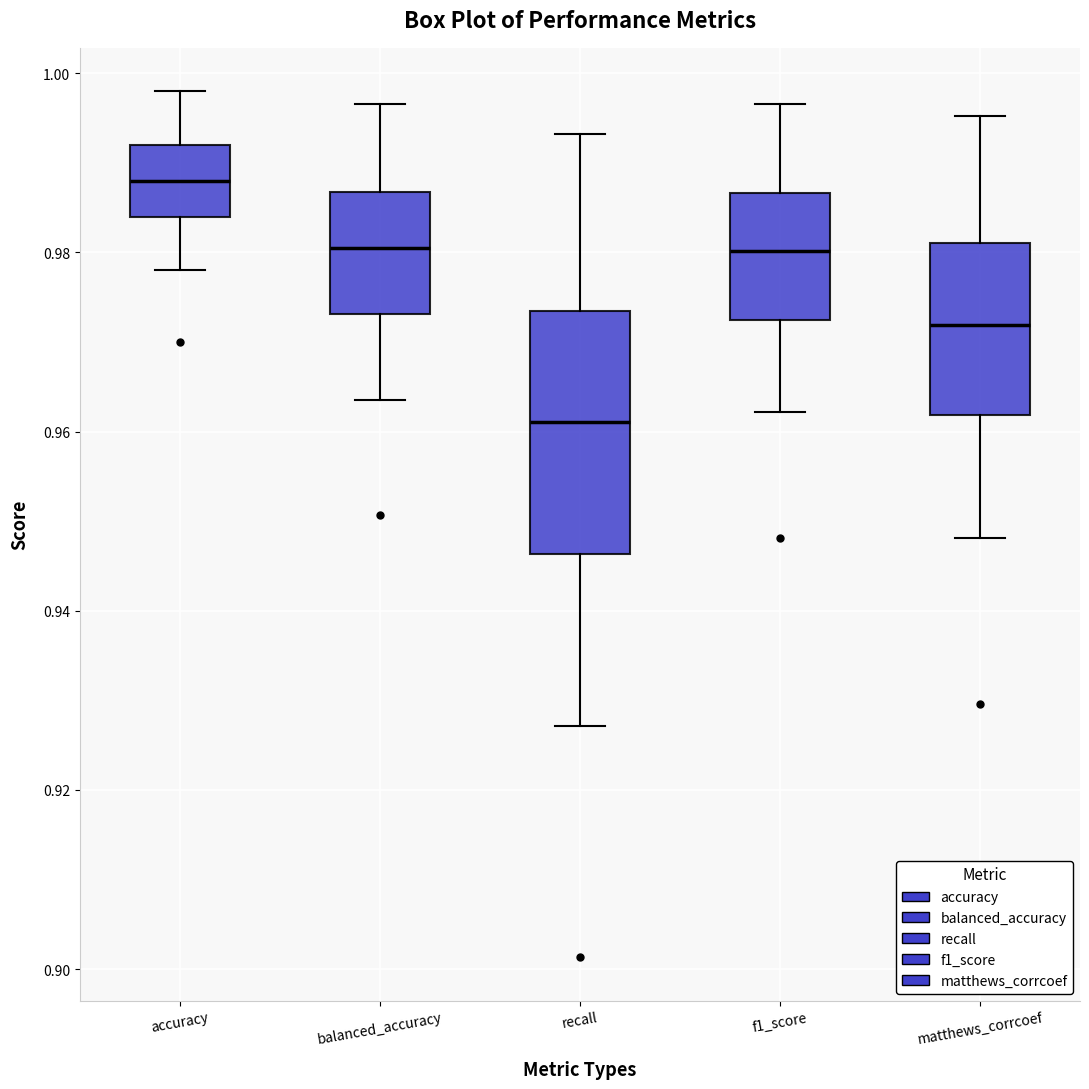

Reading left to right, read every box against the y-axis: the position of its median line, the range the box covers, and the ends of its whiskers. The values are not printed on the chart, so give them approximately, as read against the axis.

accuracy: median 0.988, box 0.984 to 0.992, whiskers 0.978 to 0.998
balanced_accuracy: median 0.980, box 0.974 to 0.986, whiskers 0.964 to 0.996
recall: median 0.962, box 0.946 to 0.974, whiskers 0.928 to 0.994
f1_score: median 0.980, box 0.972 to 0.986, whiskers 0.962 to 0.996
matthews_corrcoef: median 0.972, box 0.962 to 0.982, whiskers 0.948 to 0.996